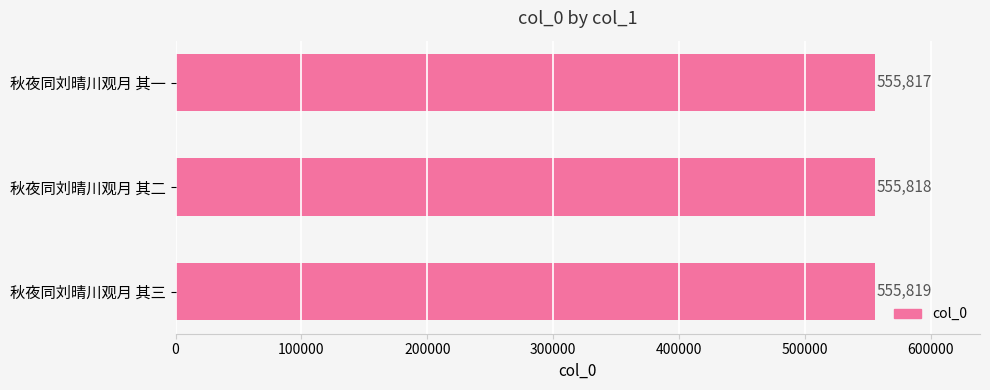

Which label corresponds to the smallest value in the chart?

秋夜同刘晴川观月 其一